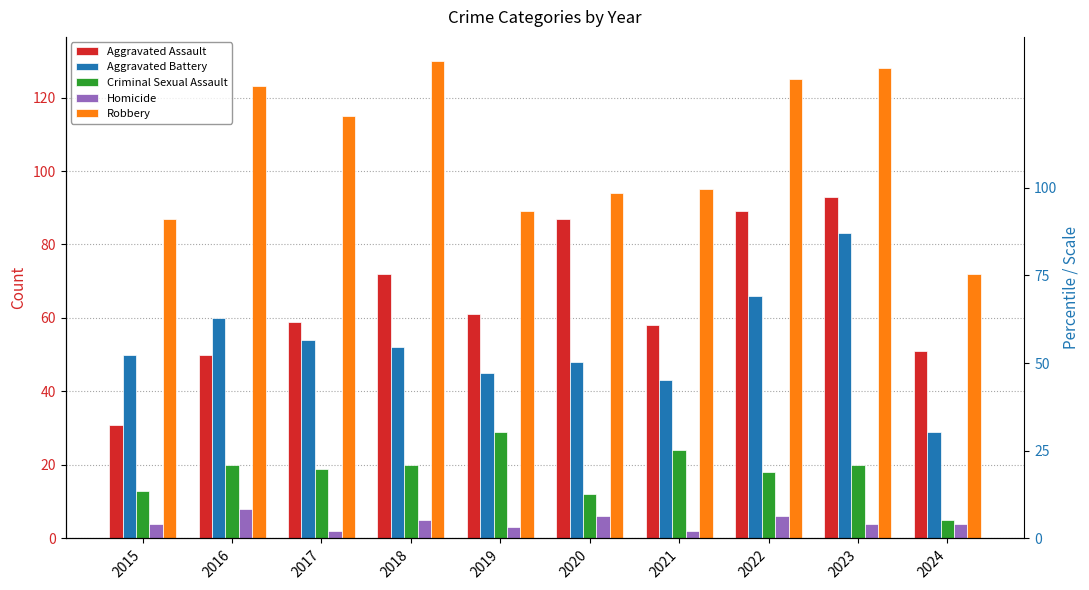

At which label does Robbery first exceed 115?

2016